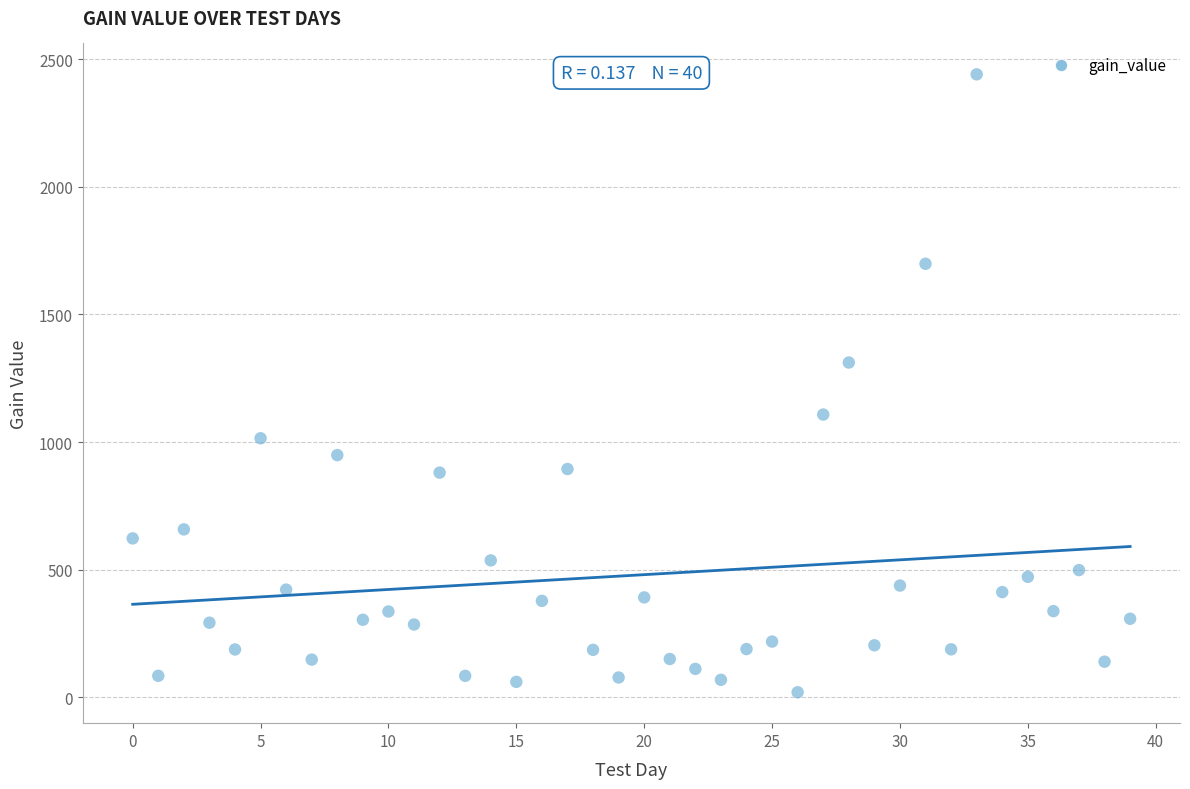

What Y value in the scatter plot is closest to 1230?

1311.6